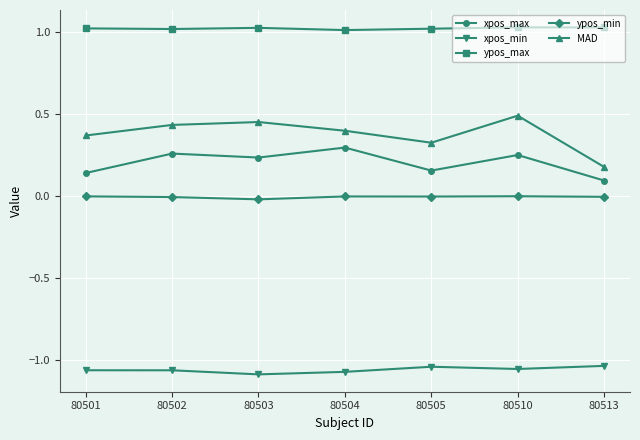

True or false: xpos_min and ypos_max cross at least once.

False